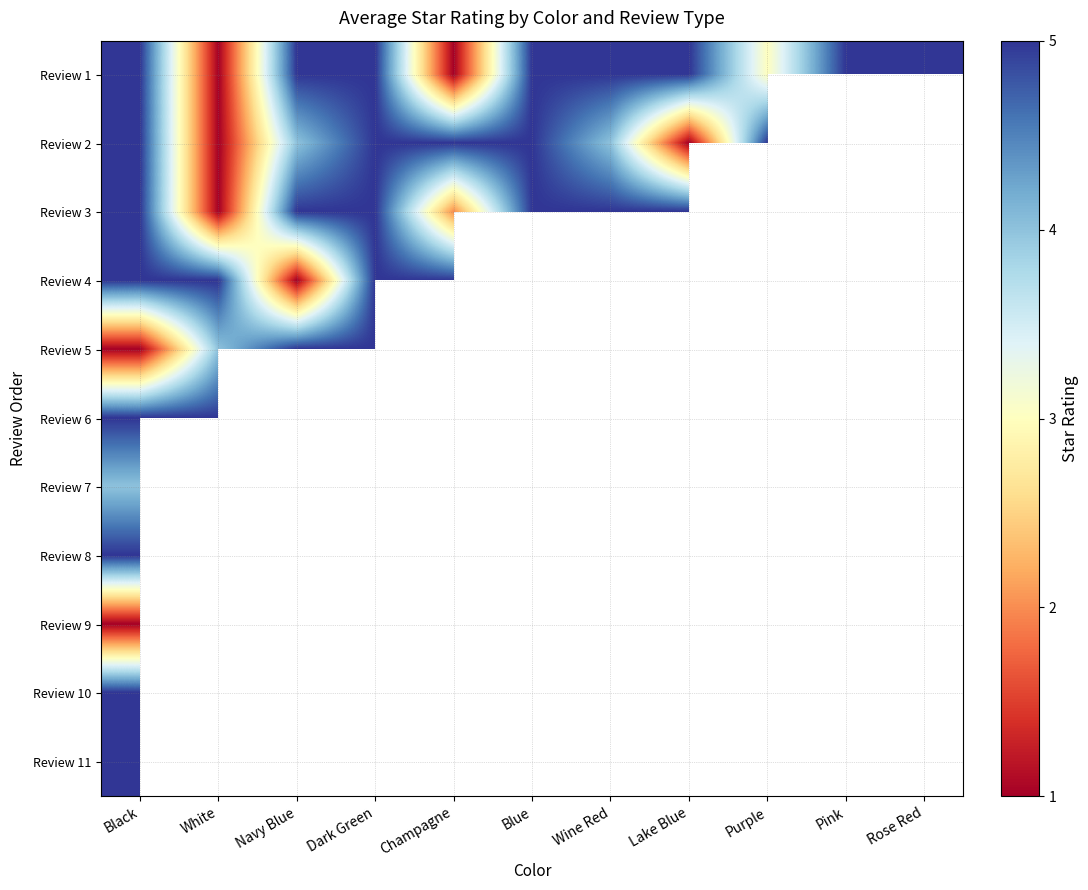

Which category has the highest value in the Review 8 series?

Black